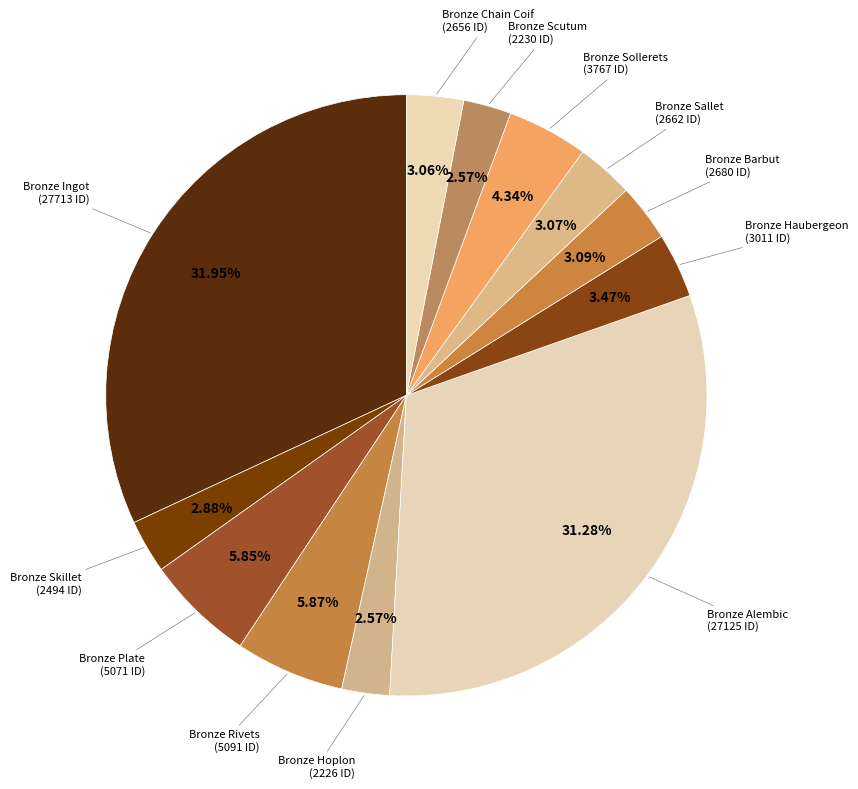

Approximately how many times larger is the value at Bronze Sallet compared to Bronze Skillet?

1.1